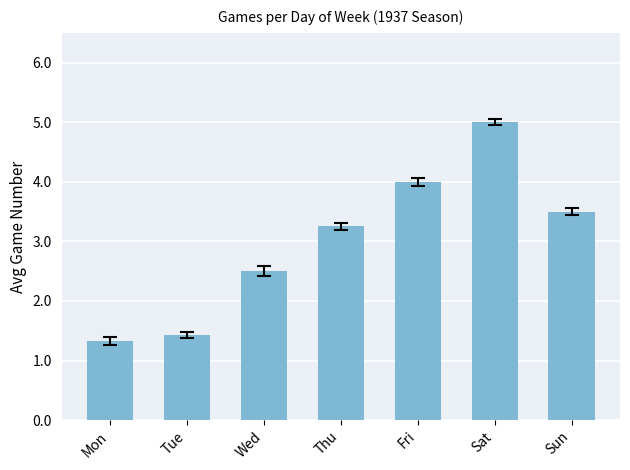

What is the minimum value shown in the chart?

1.3